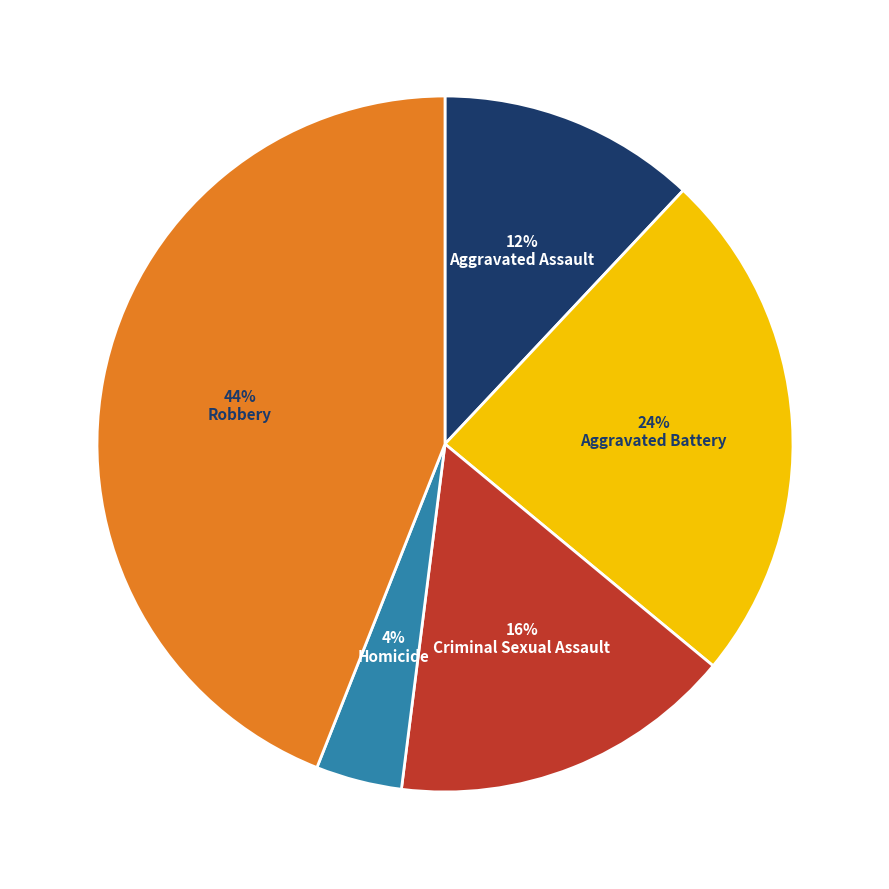

Does any single category account for the majority?

No